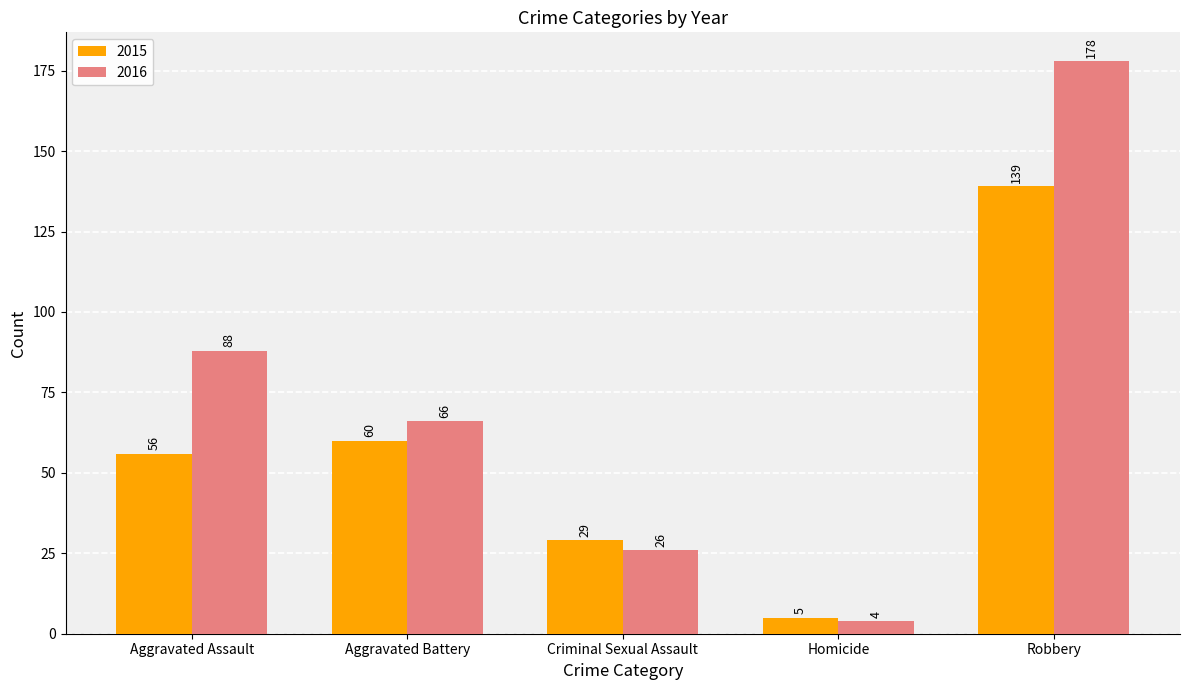

The value of 2016 at Aggravated Battery is 66. True or false?

True